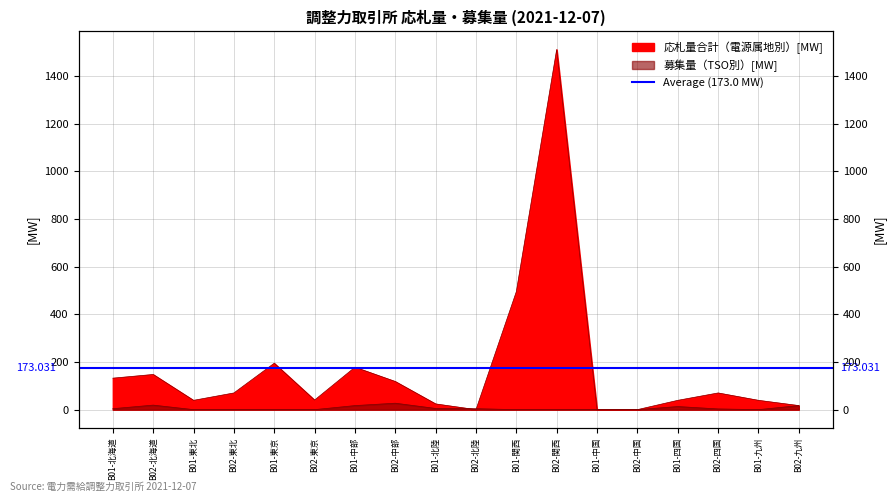

What is the difference between the maximum and minimum values in the 募集量（TSO別）[MW] series?

27.0